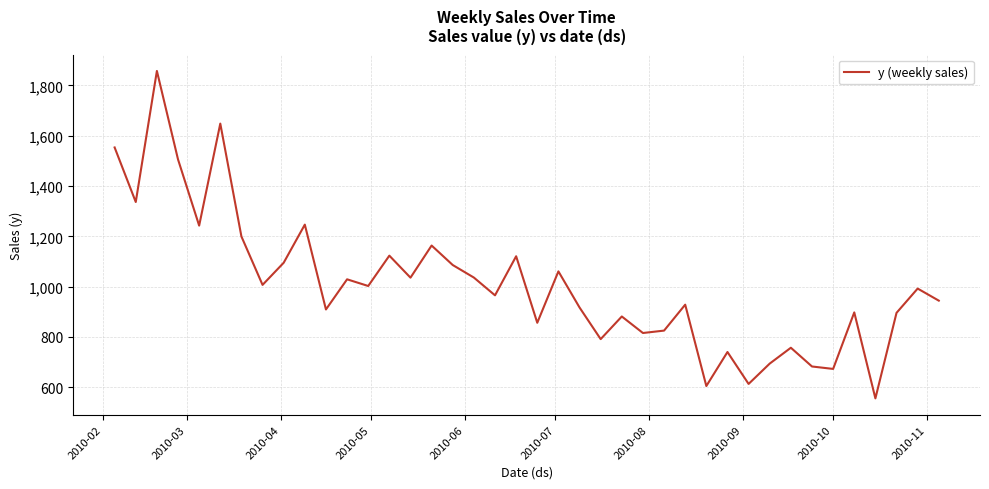

What is the average value?

1007.0